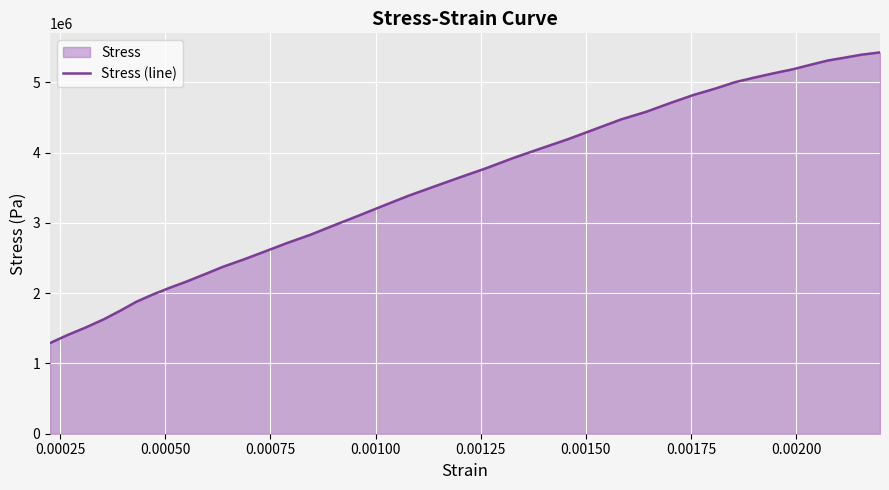

True or false: there are more than 1 points higher than both neighbors.

False